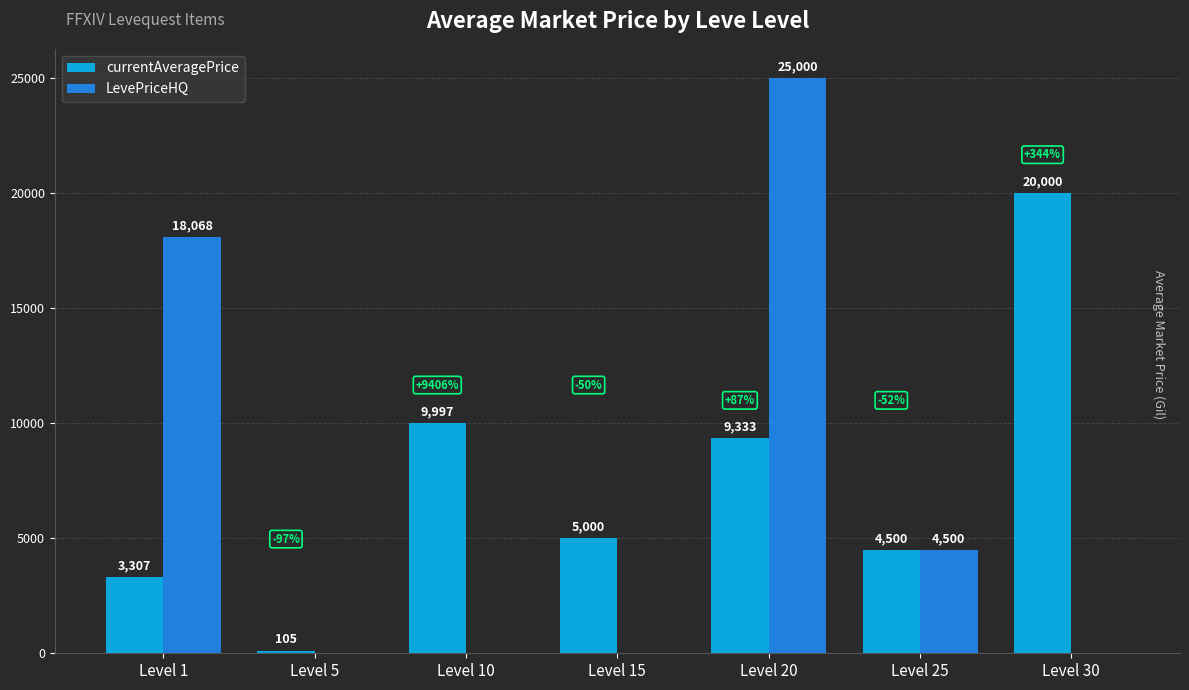

What is the sum of all LevePriceHQ values?

47568.0